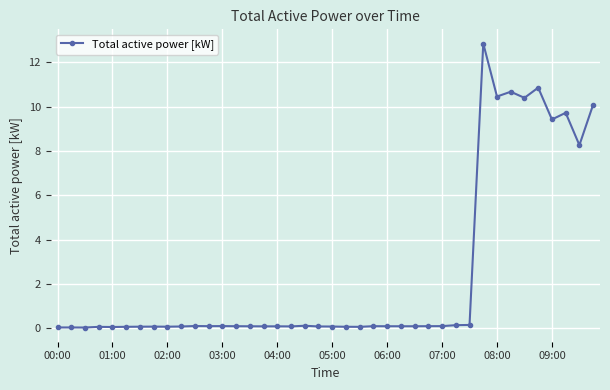

What is the difference between the second highest and minimum values?

10.8